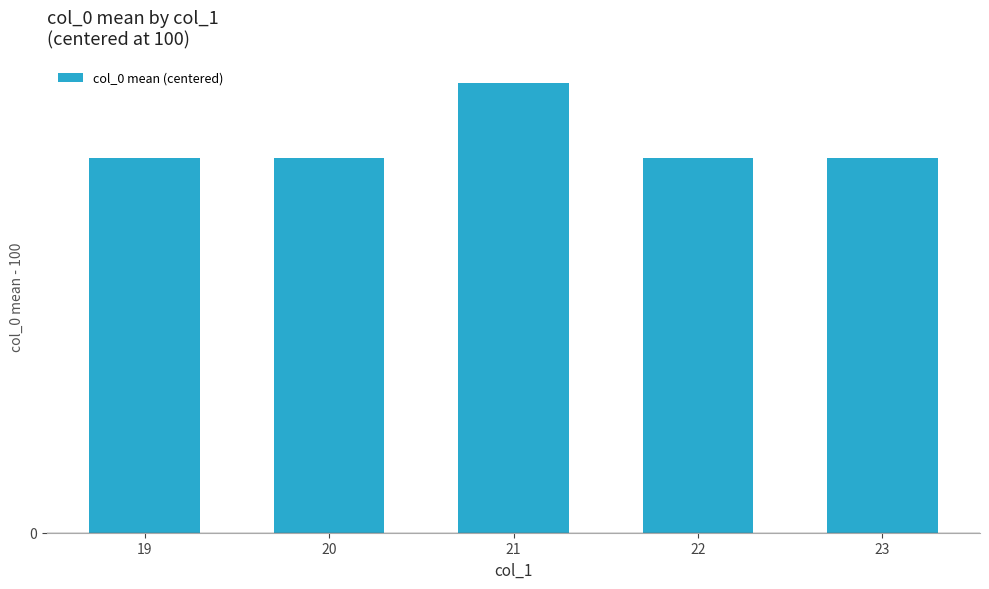

What is the average value?

0.5